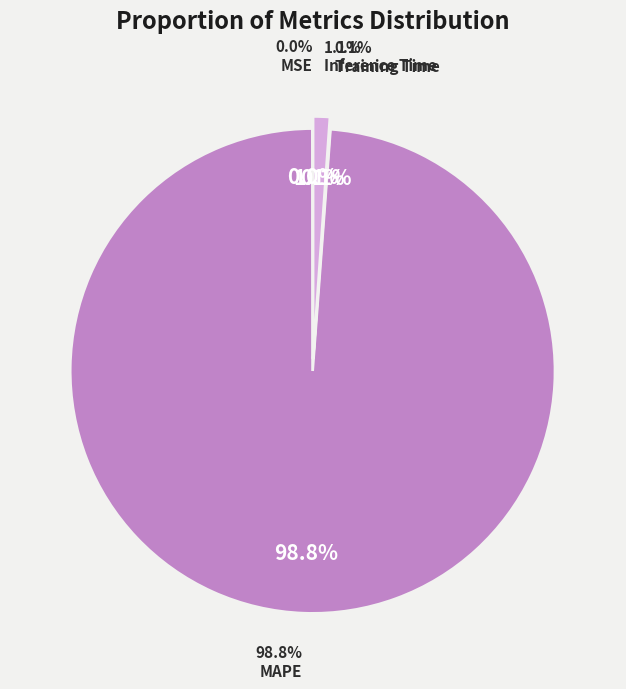

The Inference Time slice represents 1% of the pie. True or false?

True